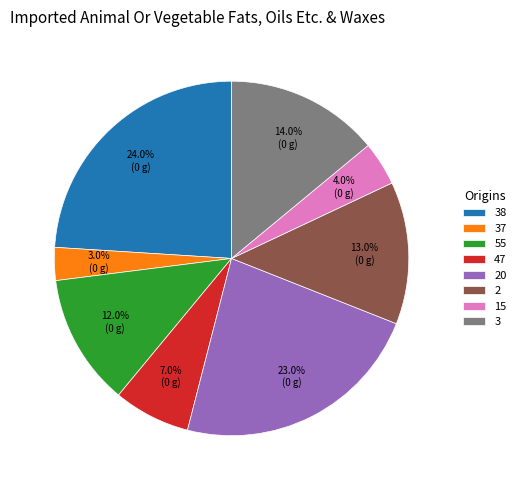

Rank the categories by value from lowest to highest.

37, 15, 47, 55, 2, 3, 20, 38